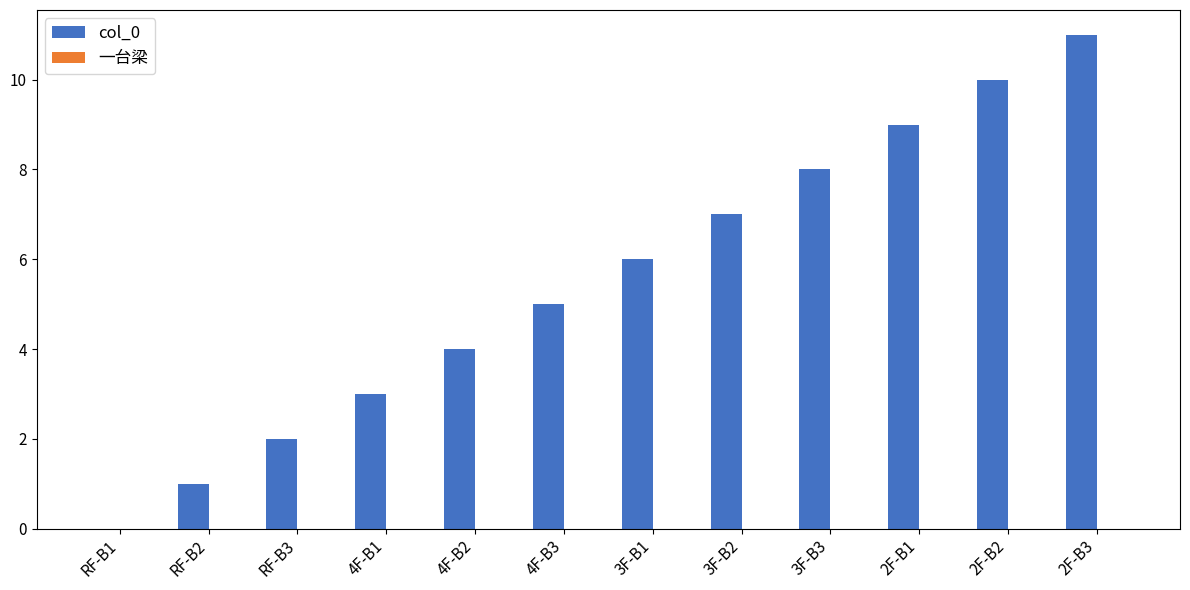

What is the sum of all values?

66